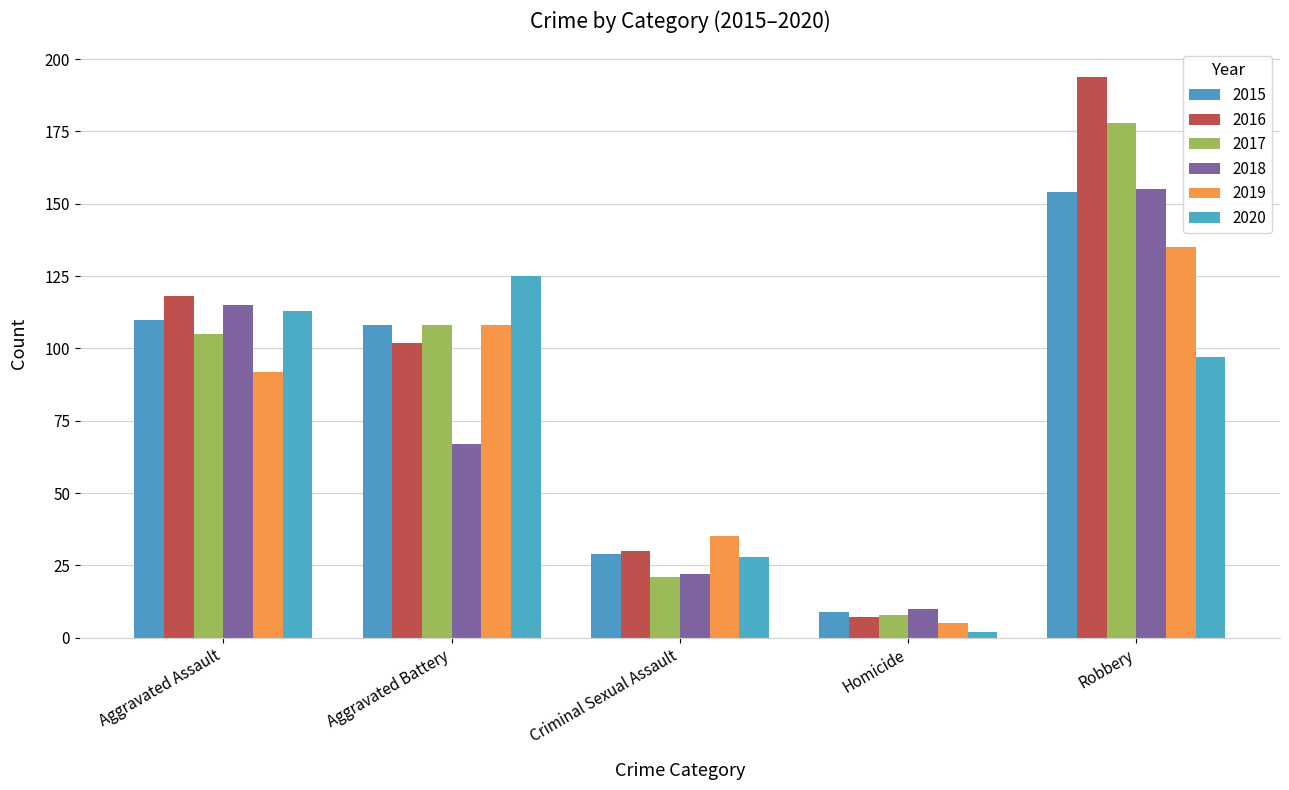

Rank the categories by 2019 value from highest to lowest.

Robbery, Aggravated Battery, Aggravated Assault, Criminal Sexual Assault, Homicide